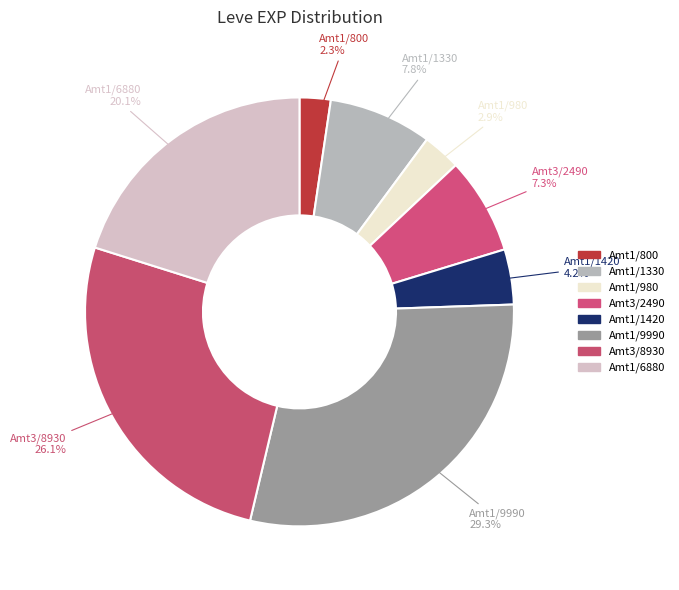

How many slices are in this pie chart?

8